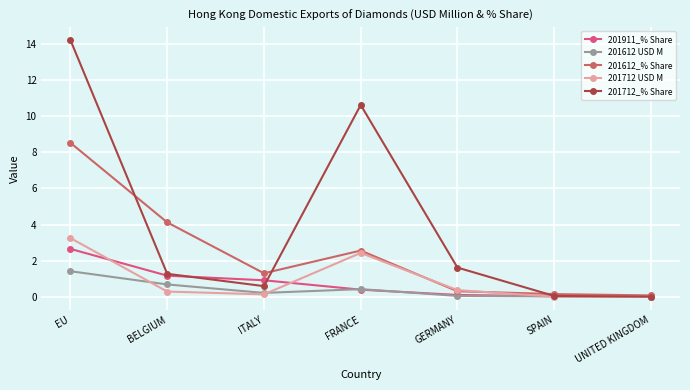

At how many categories does at least one series exceed 0?

7